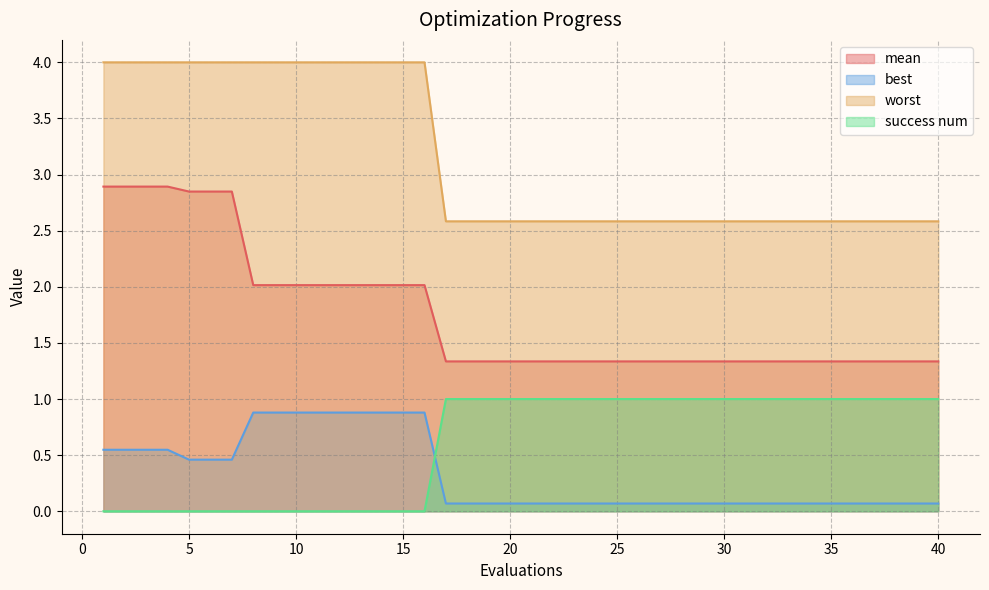

List the series in order of their peak value, highest first.

worst, mean, success num, best